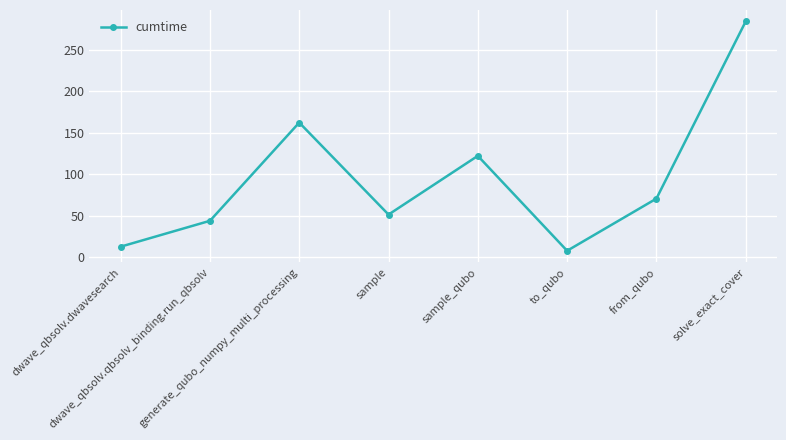

Reading left to right, what are all the values shown in this chart?

12.5	43.7	162.3	51.2	122.1	7.5	70.5	284.5